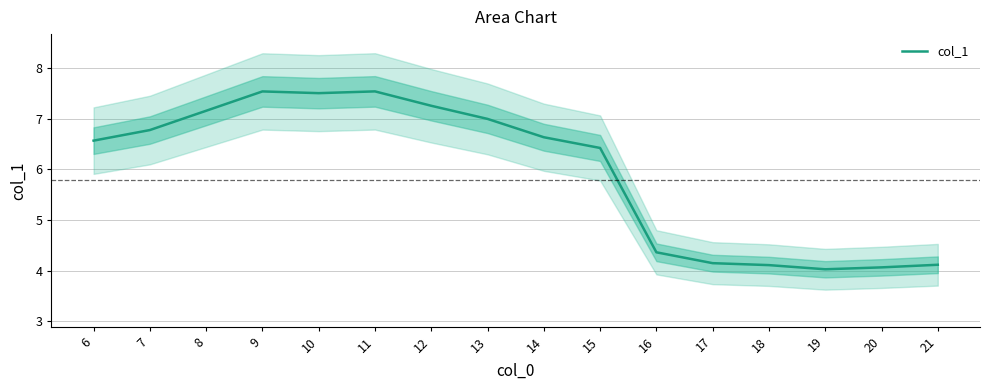

How many points are lower than both their immediate neighbors (excluding endpoints)?

2